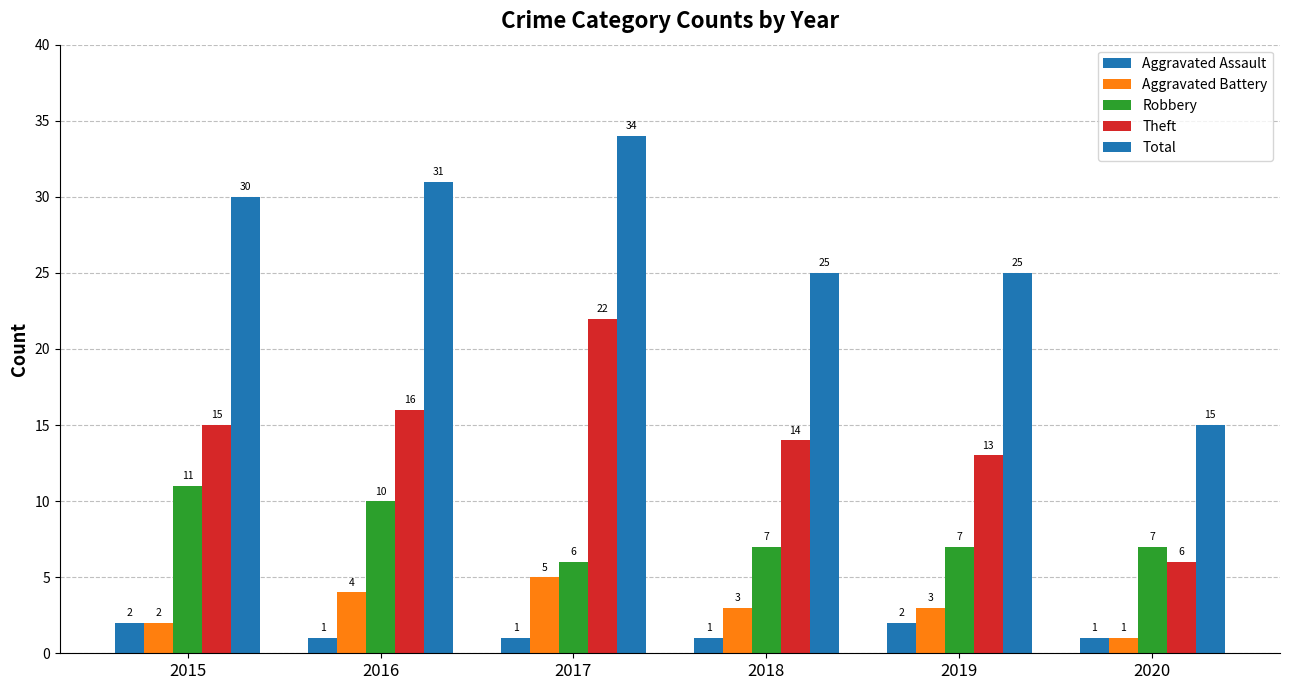

At which label does Aggravated Battery first exceed 3?

2016